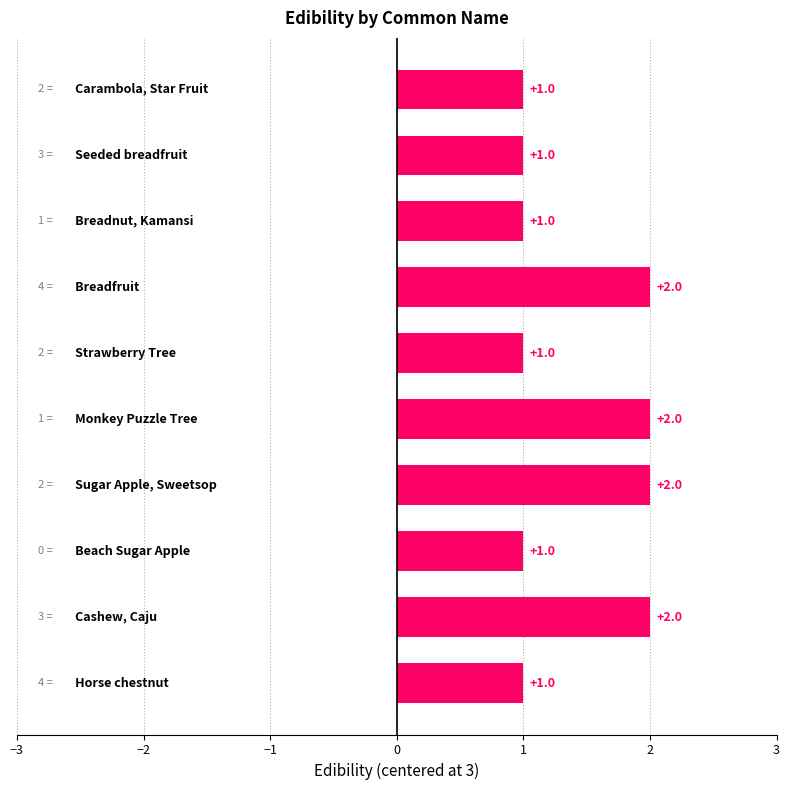

How many series are shown in this chart?

1